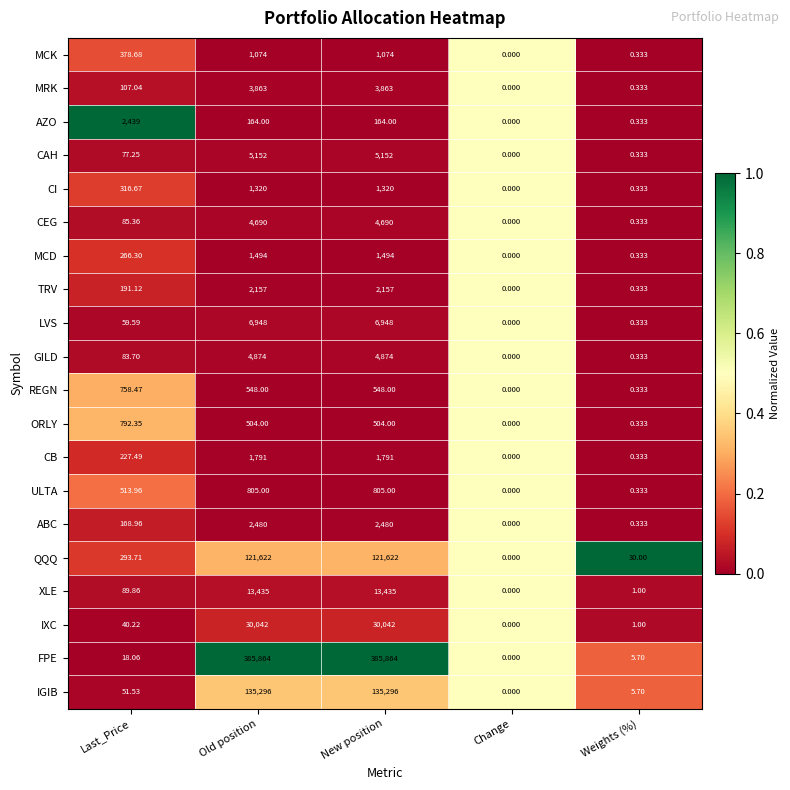

Which series has the largest total across all categories?

FPE